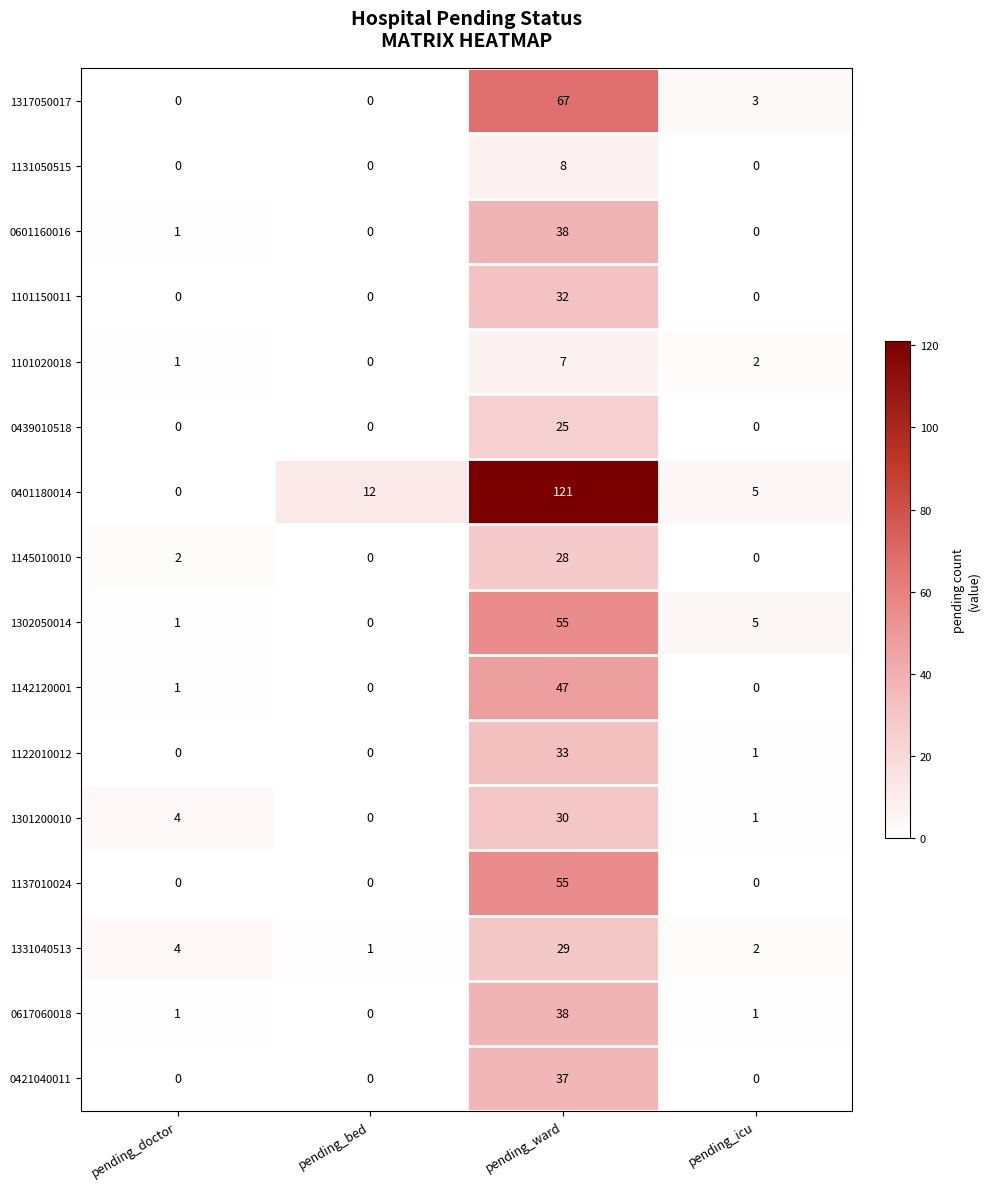

True or false: 0439010518 has a value of 15 at pending_doctor.

False